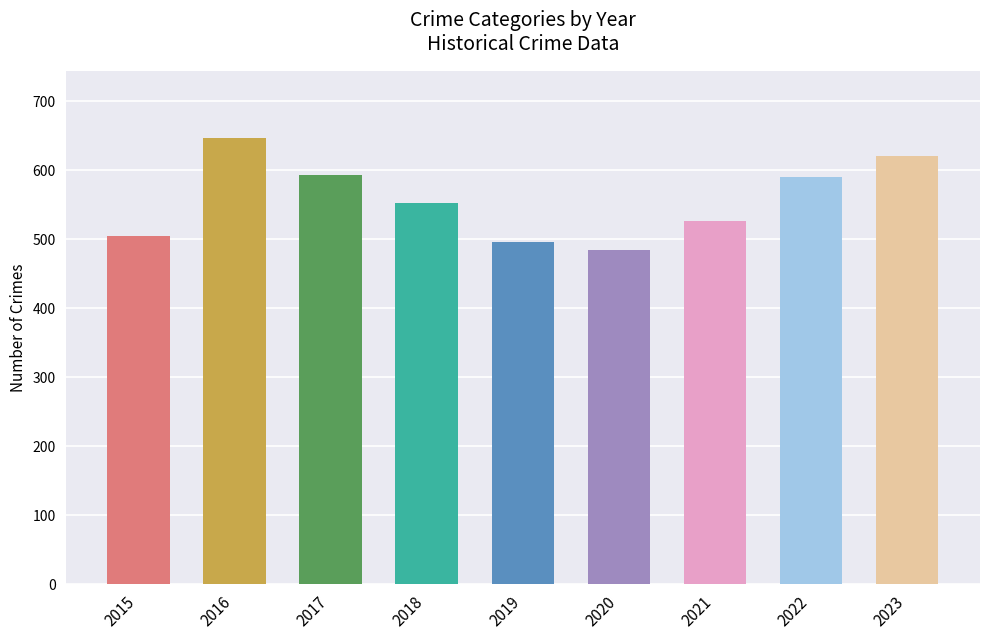

What is the difference between the values at 2018 and 2023?

69